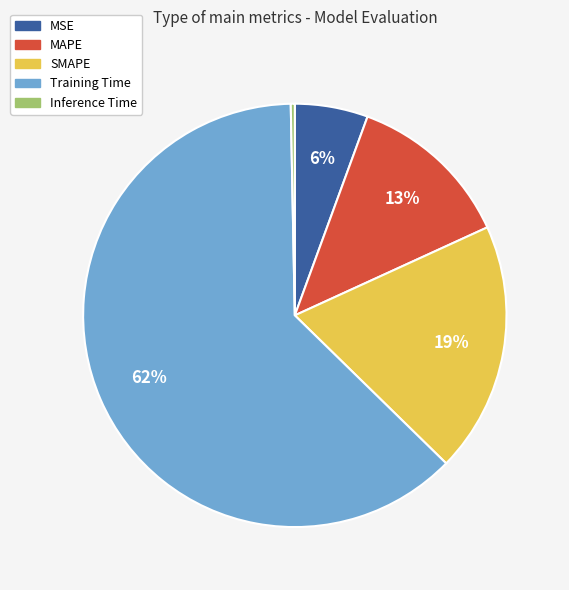

The MAPE slice represents 13% of the pie. True or false?

True